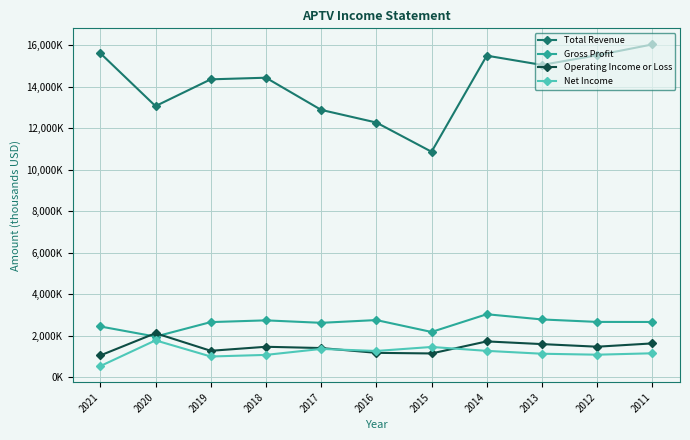

Reading left to right, extract all data points from this chart.

Total Revenue: 15618000	13066000	14357000	14435000	12884000	12274000	10864000	15499000	15051000	15519000	16041000
Gross Profit: 2438000	1950000	2649000	2733000	2614000	2747000	2173000	3028000	2777000	2658000	2655000
Operating Income or Loss: 1041000	2114000	1265000	1459000	1398000	1166000	1137000	1718000	1588000	1462000	1622000
Net Income: 527000	1769000	990000	1067000	1355000	1257000	1450000	1262000	1123000	1077000	1145000